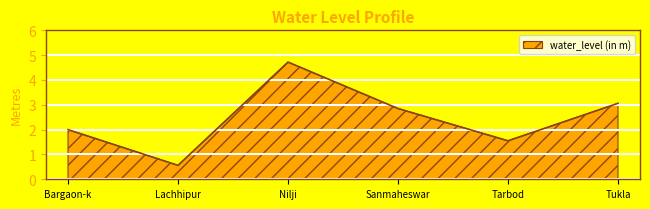

What position from the right is Tarbod?

2